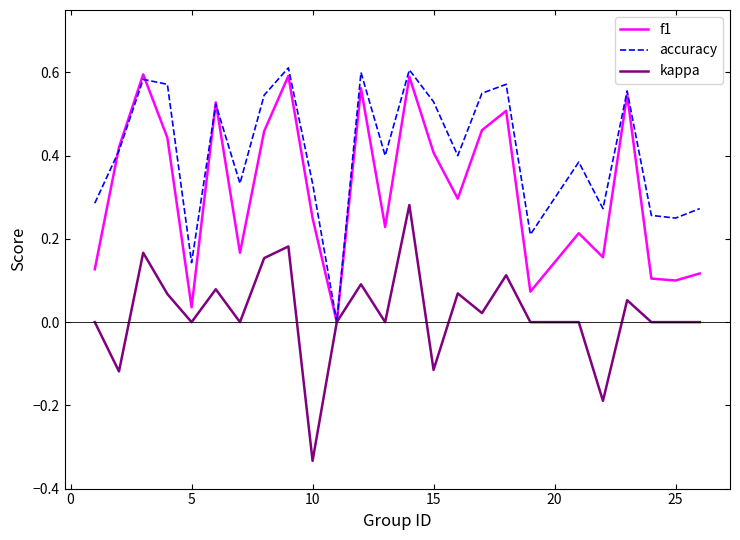

Which series has the largest total across all categories?

accuracy